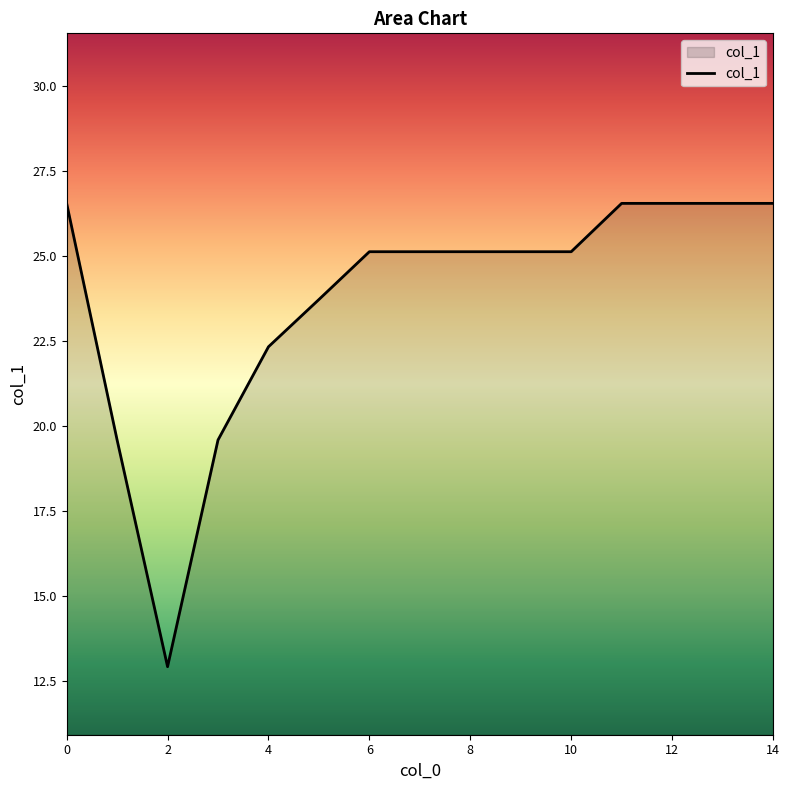

What is the minimum value shown in the chart?

12.9